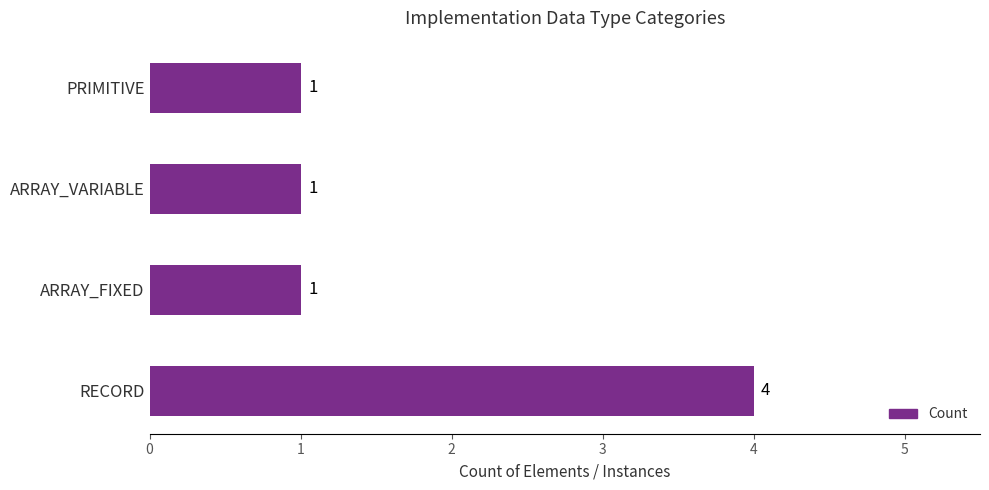

What is the maximum value shown in the chart?

4